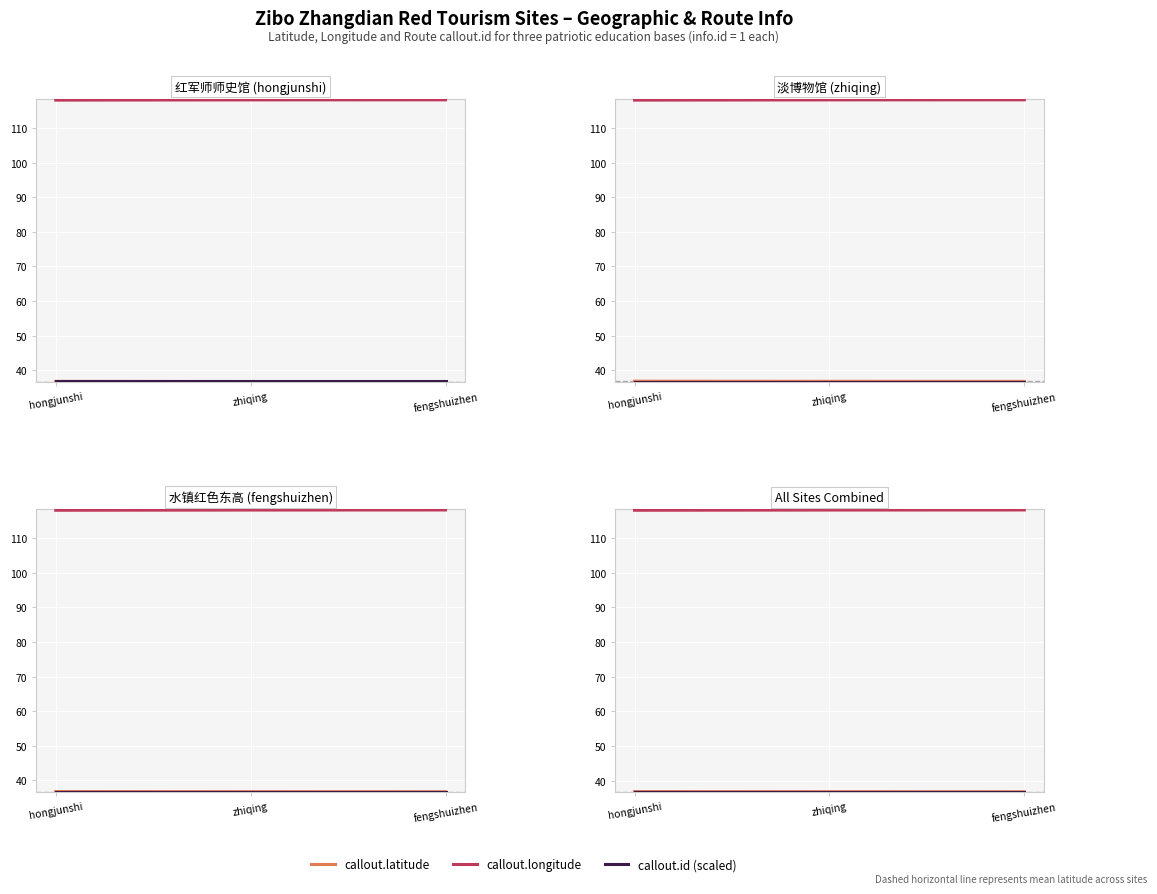

At which category is the sum across all series the highest?

fengshuizhen